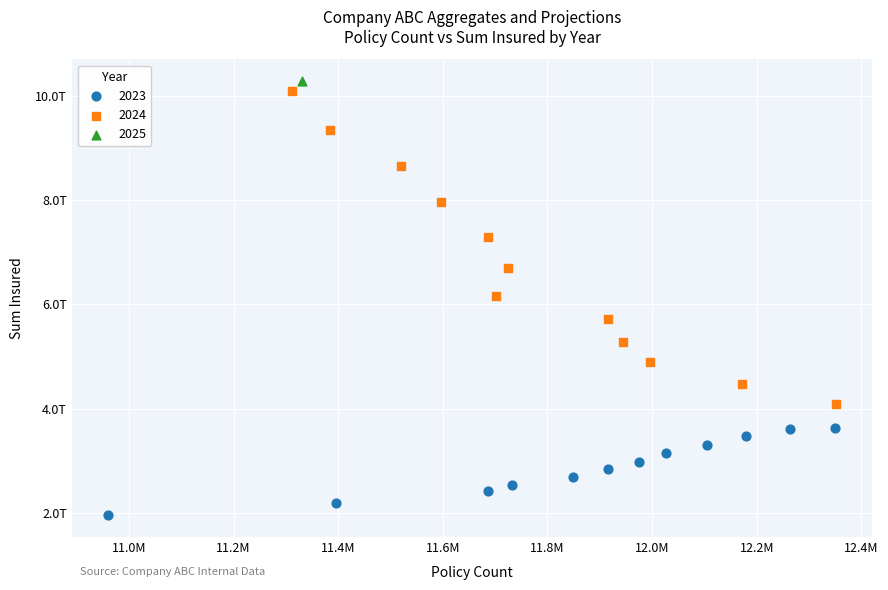

What are all the series names shown in the legend?

2023, 2024, 2025